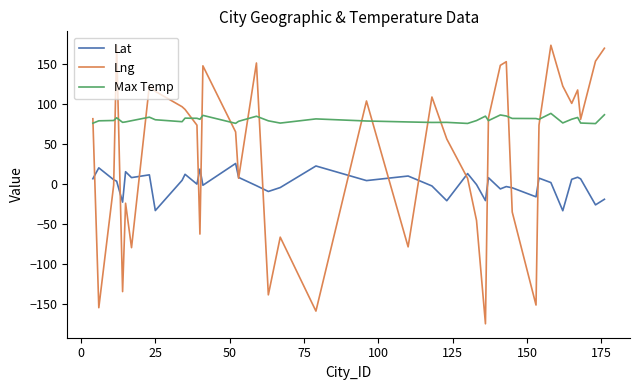

Rank the series by their maximum value, from lowest to highest.

Lat, Max Temp, Lng